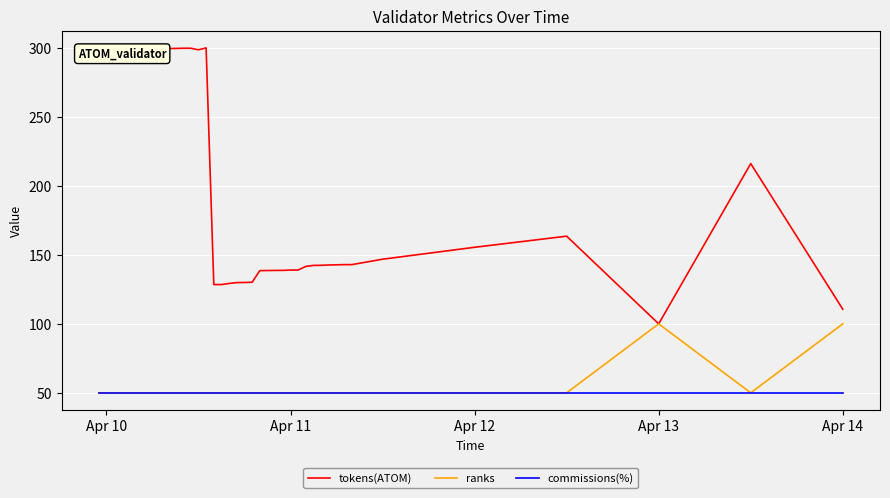

True or false: commissions(%) and tokens(ATOM) cross at least once.

False